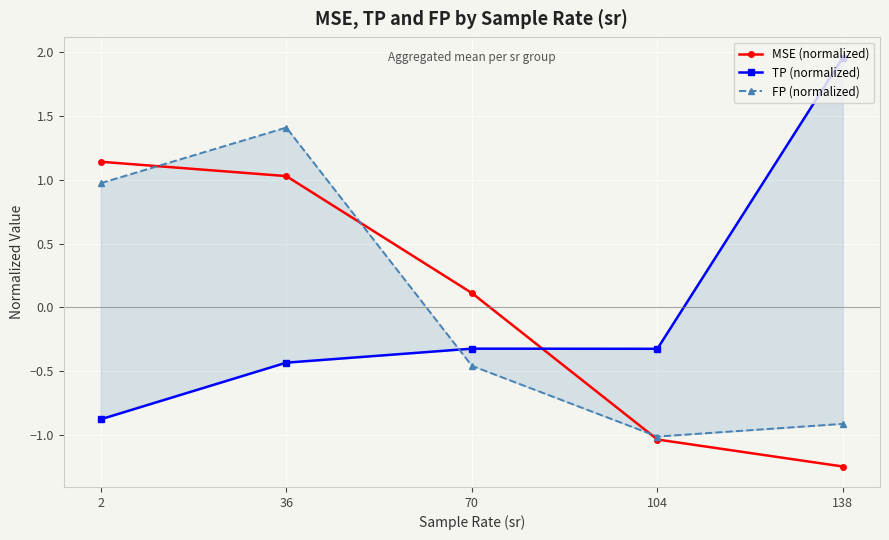

Which series has the largest range (max minus min)?

TP (normalized)